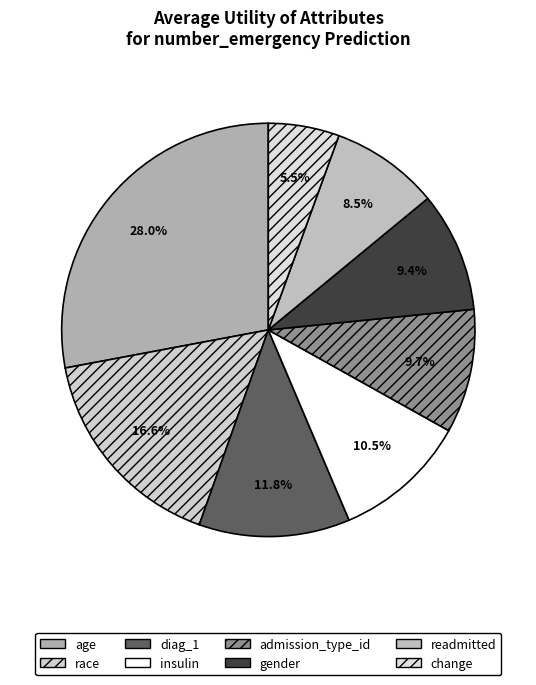

Which category has the biggest portion of the pie?

age